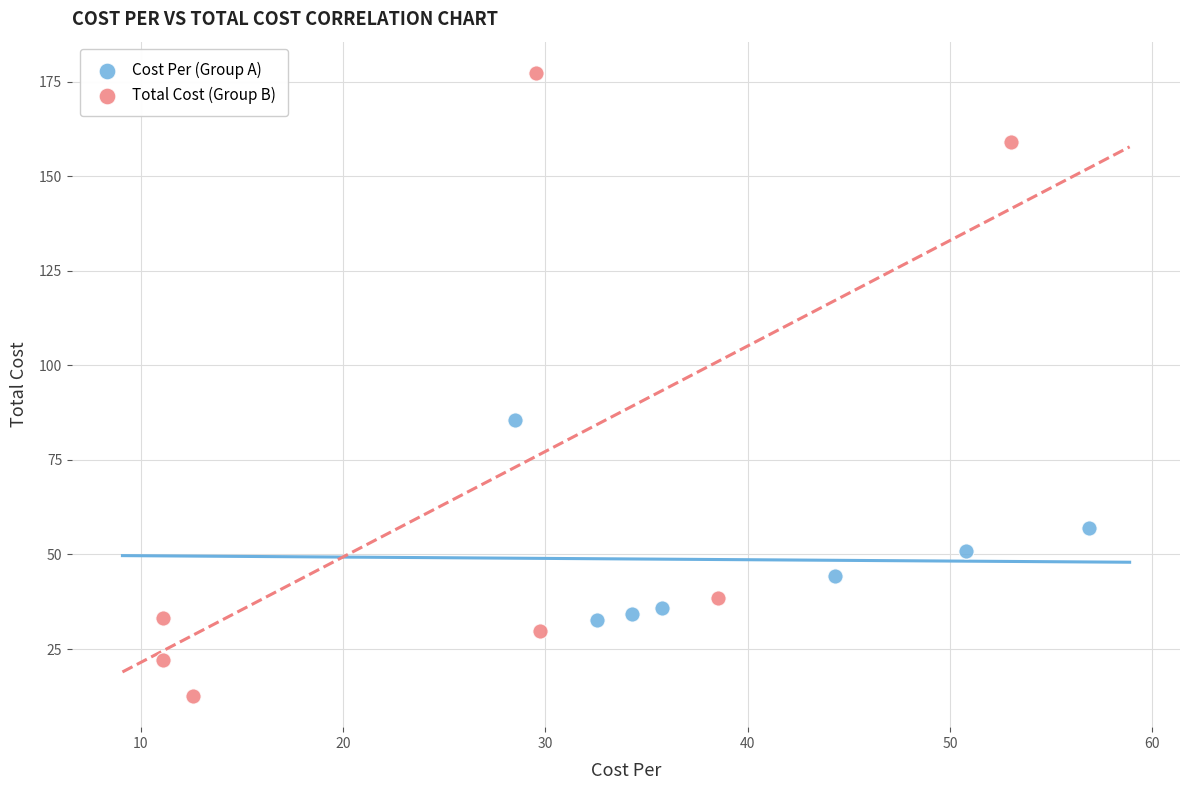

Which series contains the lowest Y value?

Total Cost (Group B)